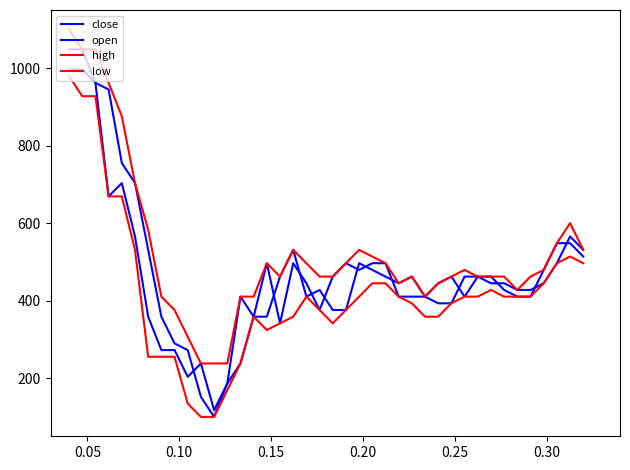

How many lines are shown in the chart?

4